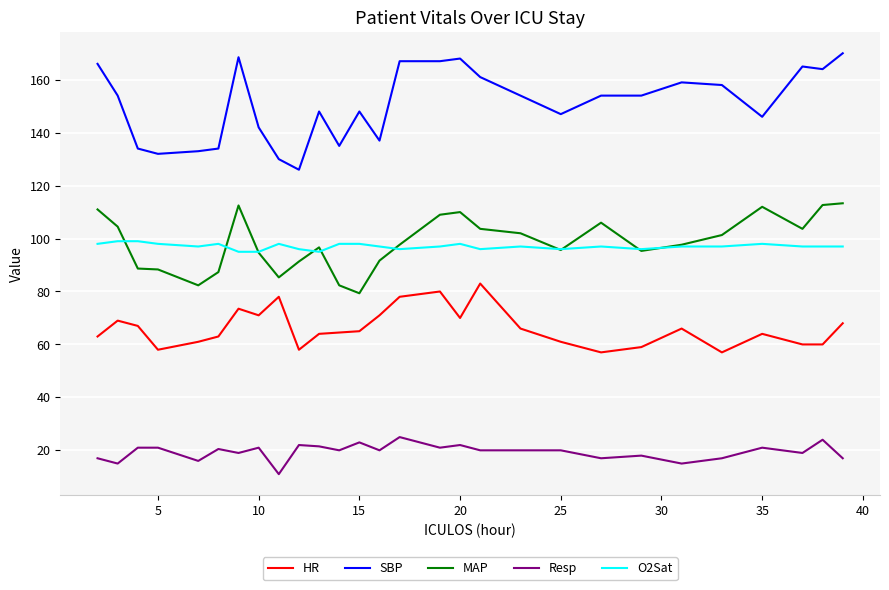

Rank the series by their maximum value, from highest to lowest.

SBP, MAP, O2Sat, HR, Resp